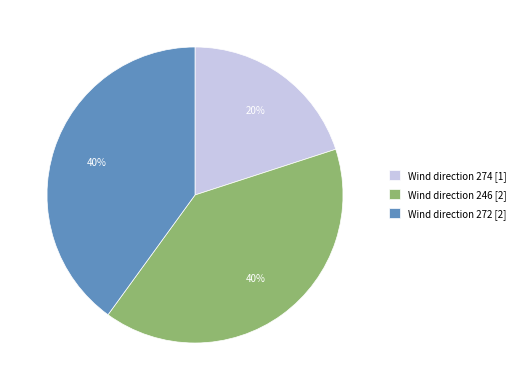

What is the ratio of the value at Wind direction 272 [2] to the value at Wind direction 274 [1]?

2.0